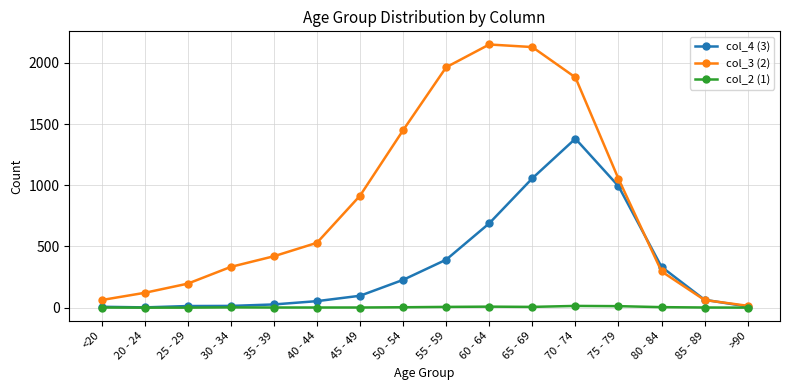

What is the maximum value shown in the chart?

2151